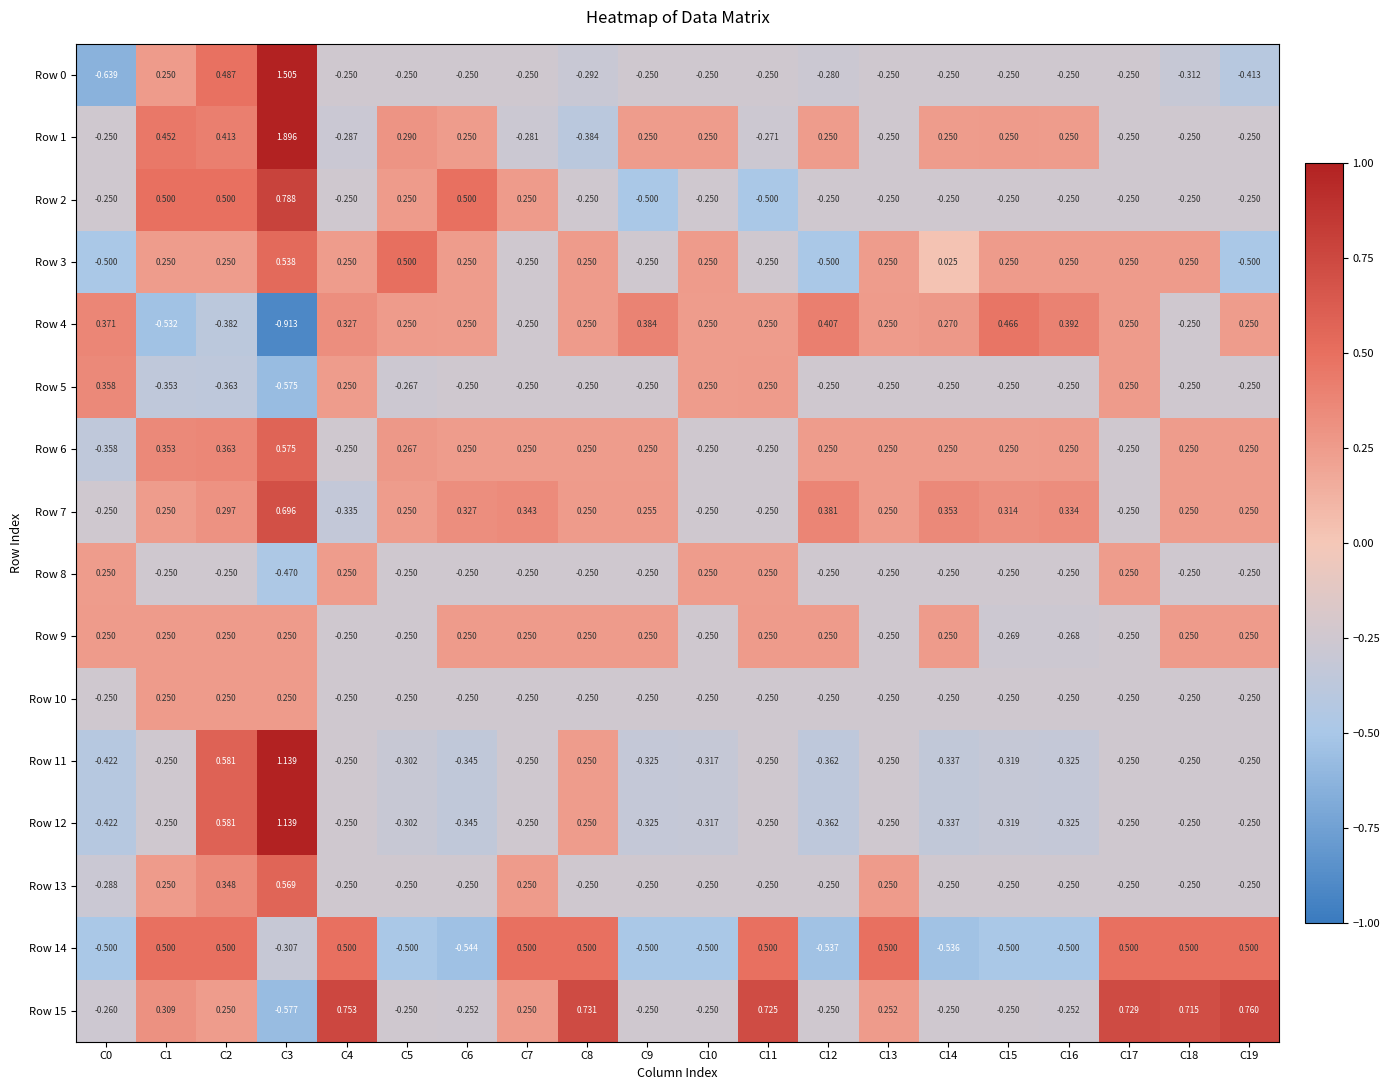

Is the value of Row 3 at C17 greater than the value of Row 12 at C9?

Yes